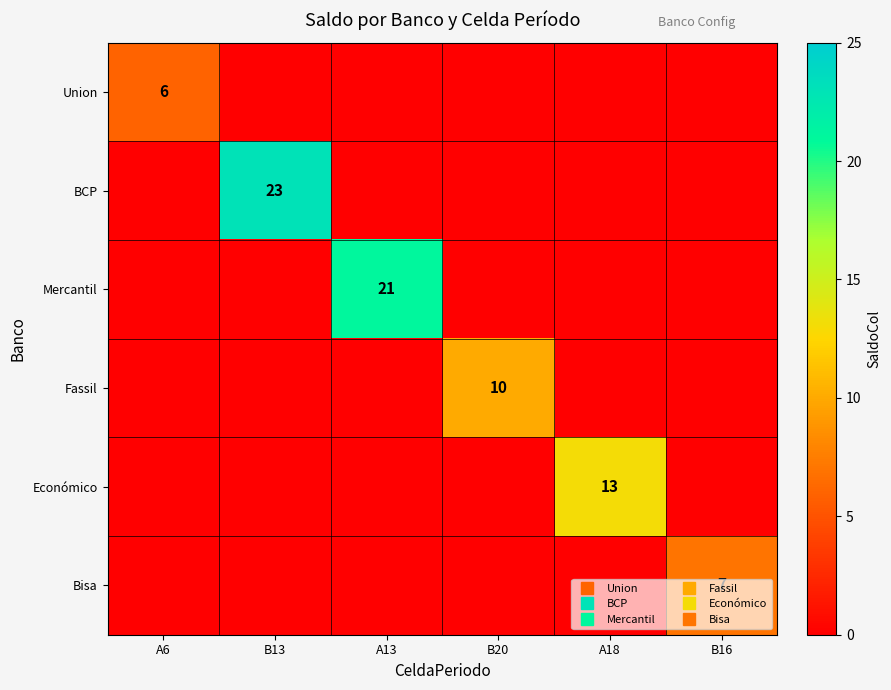

The Fassil series shows -4 at A13. True or false?

False